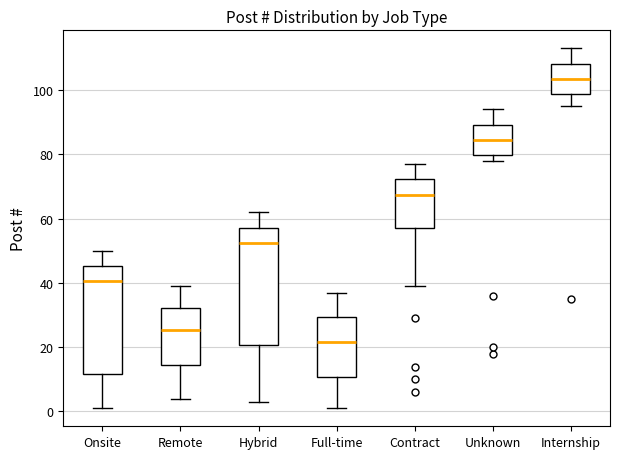

Which box's median line is the lowest?

Full-time